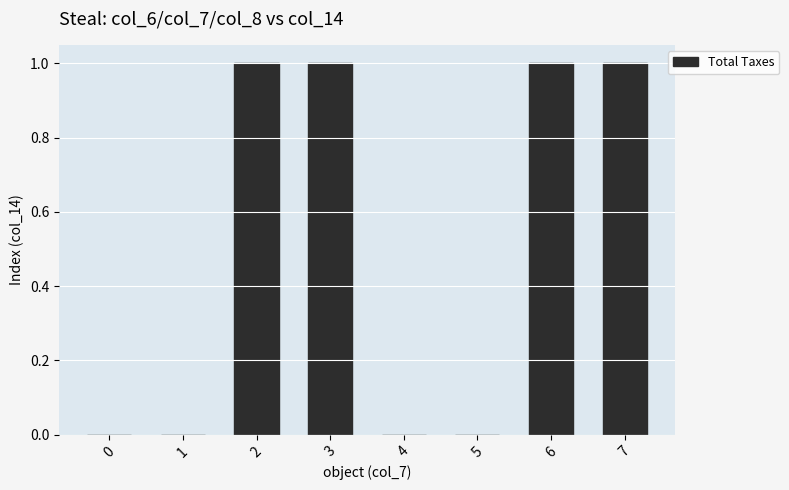

Are the bars horizontal?

No